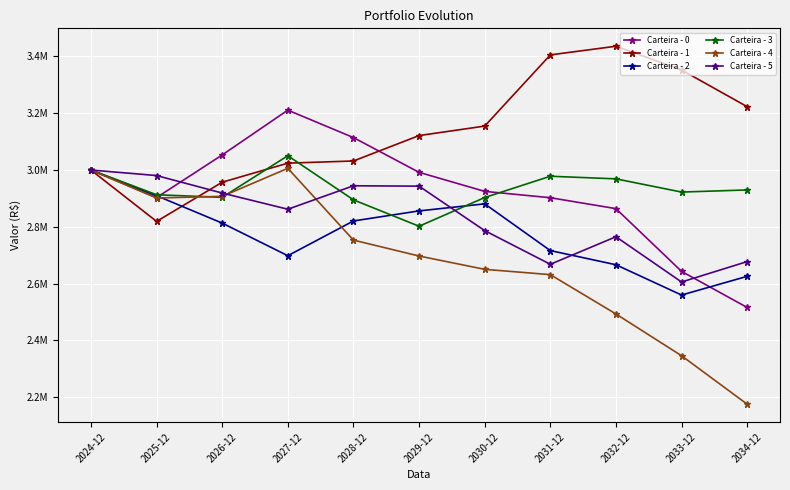

Reading left to right, transcribe all the data shown in this chart.

Carteira - 0: 3000000.0	2902967.2	3053081.3	3210853.7	3114306.3	2991848.5	2924811.8	2902511.4	2864046.5	2643134.0	2516089.1
Carteira - 1: 3000000.0	2819069.4	2957067.6	3024187.9	3031834.2	3121313.8	3154673.1	3405335.3	3435841.1	3352148.3	3223027.5
Carteira - 2: 3000000.0	2909609.3	2813158.4	2698310.7	2820683.9	2856075.1	2880929.9	2716339.1	2666497.9	2559831.5	2625745.7
Carteira - 3: 3000000.0	2912958.8	2903813.9	3050343.5	2894954.2	2802099.1	2903136.7	2978110.7	2968878.7	2922403.1	2929866.6
Carteira - 4: 3000000.0	2901488.9	2907252.0	3006021.4	2753235.8	2697219.9	2650307.1	2631694.8	2493240.1	2346063.6	2175472.8
Carteira - 5: 3000000.0	2980488.6	2918934.7	2861926.6	2944555.7	2943220.6	2786648.0	2668110.4	2765044.2	2605737.2	2677615.9